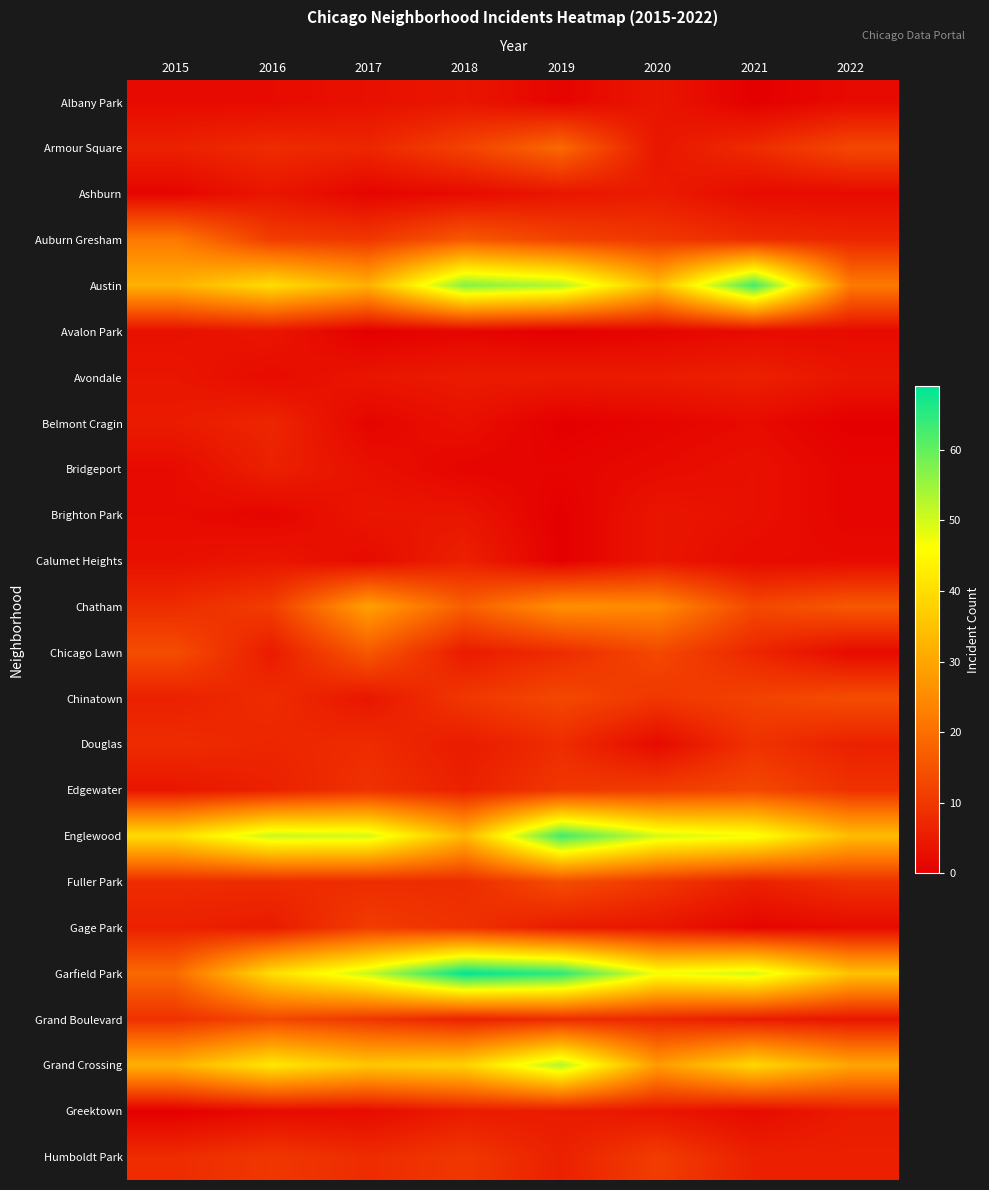

Reading left to right, list all the values displayed in this chart.

Albany Park: 2015=2	2016=2	2017=3	2018=4	2019=1	2020=4	2021=0	2022=2
Armour Square: 2015=6	2016=8	2017=7	2018=12	2019=19	2020=4	2021=8	2022=13
Ashburn: 2015=1	2016=4	2017=1	2018=2	2019=4	2020=5	2021=2	2022=2
Auburn Gresham: 2015=22	2016=11	2017=10	2018=16	2019=12	2020=10	2021=8	2022=7
Austin: 2015=32	2016=40	2017=32	2018=57	2019=53	2020=34	2021=63	2022=22
Avalon Park: 2015=3	2016=4	2017=0	2018=1	2019=0	2020=1	2021=2	2022=2
Avondale: 2015=4	2016=2	2017=4	2018=5	2019=5	2020=5	2021=6	2022=4
Belmont Cragin: 2015=5	2016=7	2017=1	2018=3	2019=0	2020=1	2021=2	2022=0
Bridgeport: 2015=2	2016=6	2017=3	2018=1	2019=1	2020=2	2021=3	2022=1
Brighton Park: 2015=2	2016=1	2017=4	2018=4	2019=0	2020=4	2021=3	2022=1
Calumet Heights: 2015=3	2016=4	2017=2	2018=6	2019=0	2020=4	2021=2	2022=2
Chatham: 2015=8	2016=11	2017=29	2018=17	2019=26	2020=25	2021=13	2022=16
Chicago Lawn: 2015=14	2016=5	2017=16	2018=5	2019=8	2020=13	2021=7	2022=2
Chinatown: 2015=6	2016=8	2017=4	2018=10	2019=13	2020=10	2021=12	2022=14
Douglas: 2015=8	2016=7	2017=8	2018=5	2019=8	2020=2	2021=9	2022=6
Edgewater: 2015=4	2016=6	2017=9	2018=6	2019=10	2020=11	2021=13	2022=9
Englewood: 2015=40	2016=51	2017=50	2018=33	2019=63	2020=50	2021=47	2022=34
Fuller Park: 2015=8	2016=8	2017=8	2018=8	2019=14	2020=10	2021=6	2022=9
Gage Park: 2015=6	2016=5	2017=11	2018=9	2019=5	2020=4	2021=1	2022=2
Garfield Park: 2015=19	2016=40	2017=51	2018=69	2019=65	2020=47	2021=50	2022=35
Grand Boulevard: 2015=9	2016=13	2017=10	2018=6	2019=8	2020=7	2021=5	2022=4
Grand Crossing: 2015=32	2016=42	2017=36	2018=38	2019=53	2020=28	2021=39	2022=30
Greektown: 2015=0	2016=2	2017=2	2018=5	2019=5	2020=4	2021=2	2022=5
Humboldt Park: 2015=8	2016=10	2017=8	2018=10	2019=6	2020=11	2021=6	2022=6